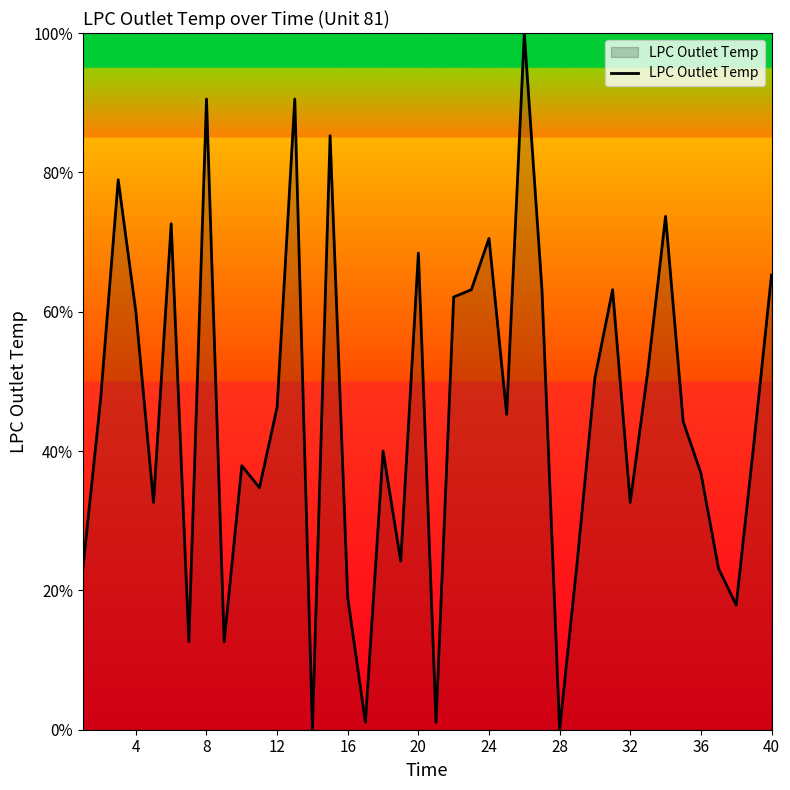

What is the difference between the maximum and minimum values?

100.0